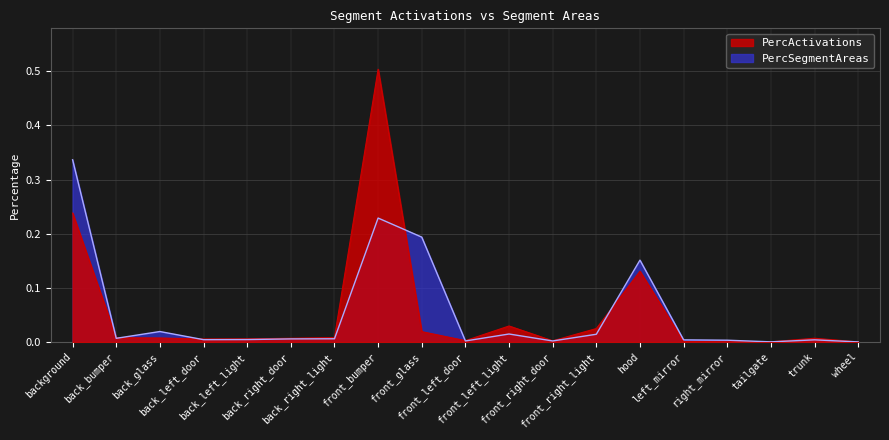

Which series ends up on top after the final intersection of PercActivations and PercSegmentAreas?

PercActivations